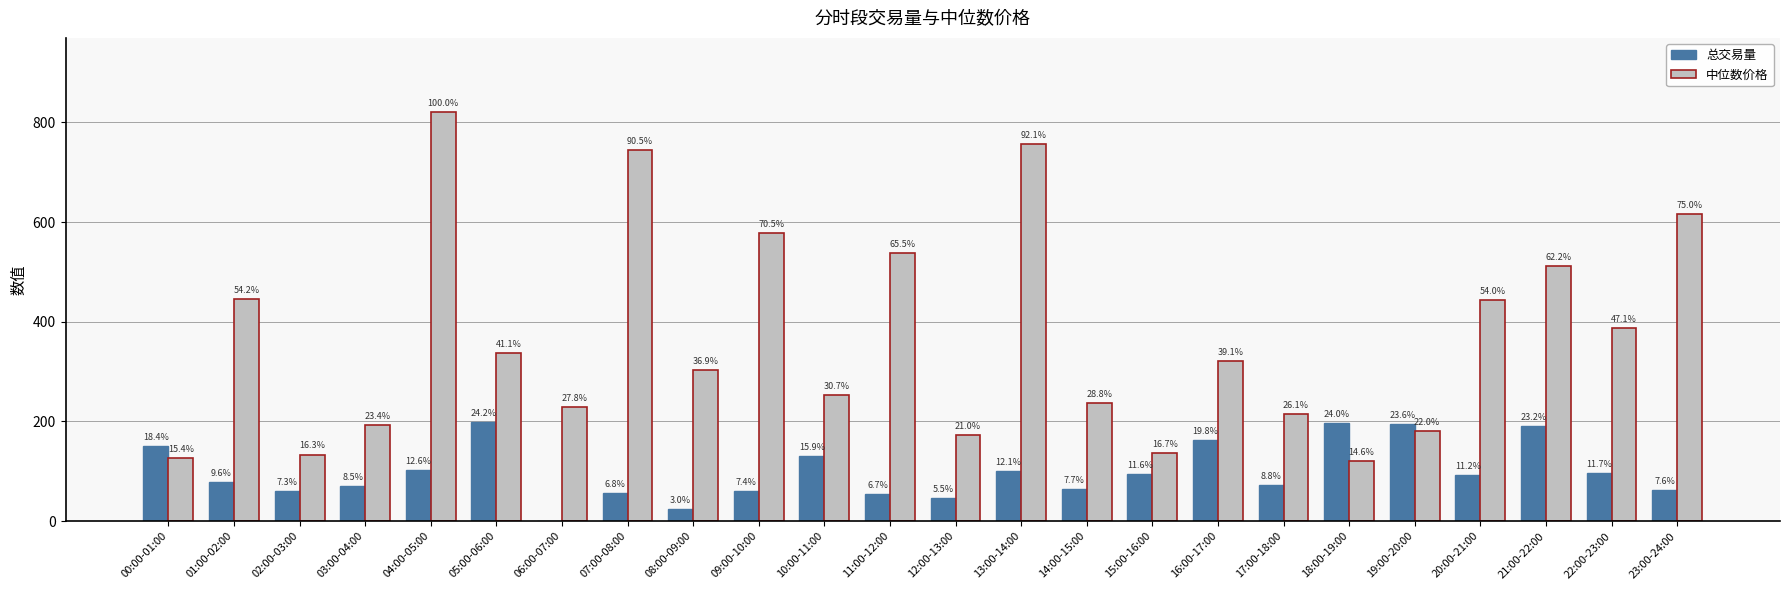

Read the 总交易量 value at 20:00-21:00.

91.7